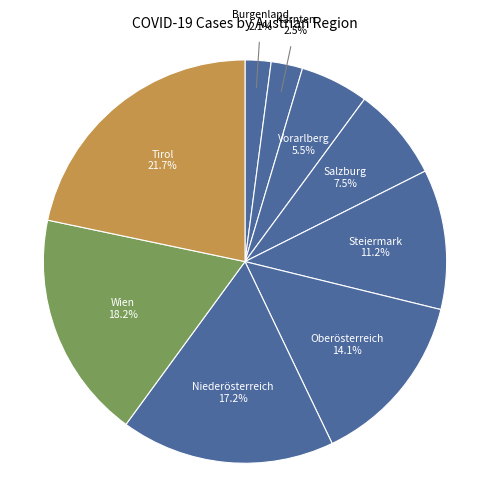

How many segments does this pie chart have?

9